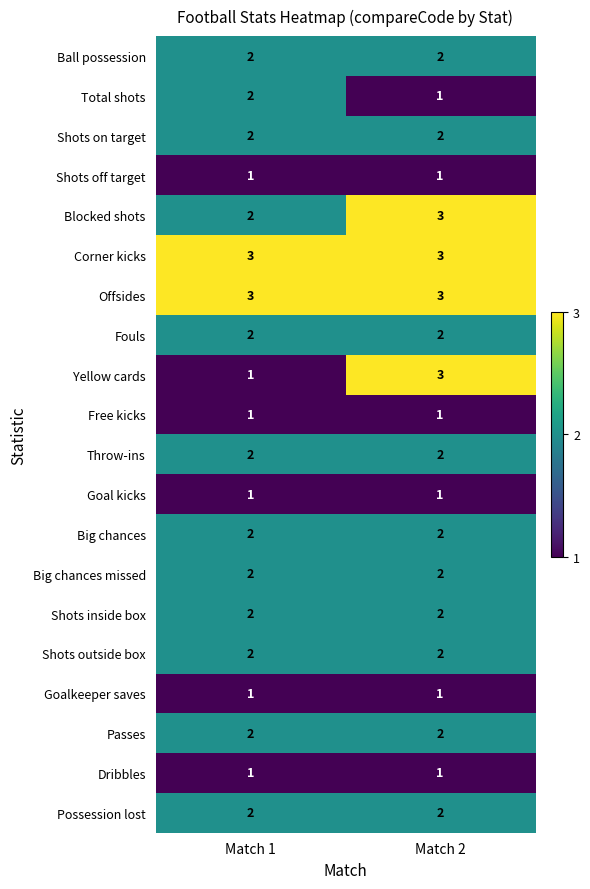

What is the total value across all series at Match 2?

38